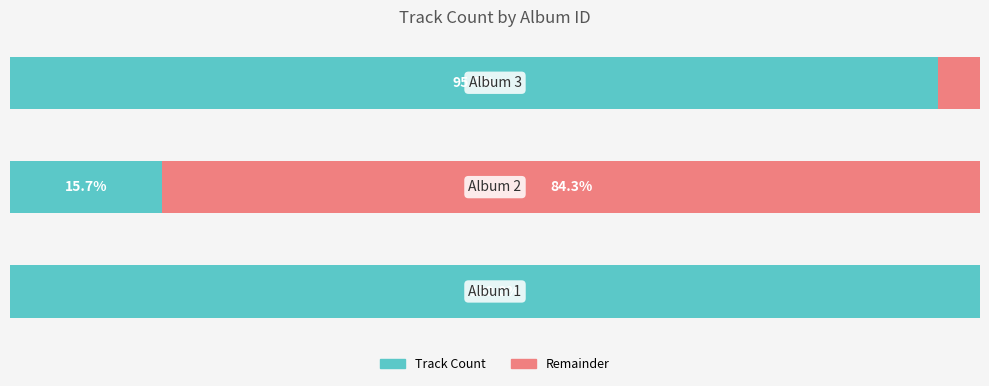

What are all the series names shown in the legend?

Track Count, Remainder